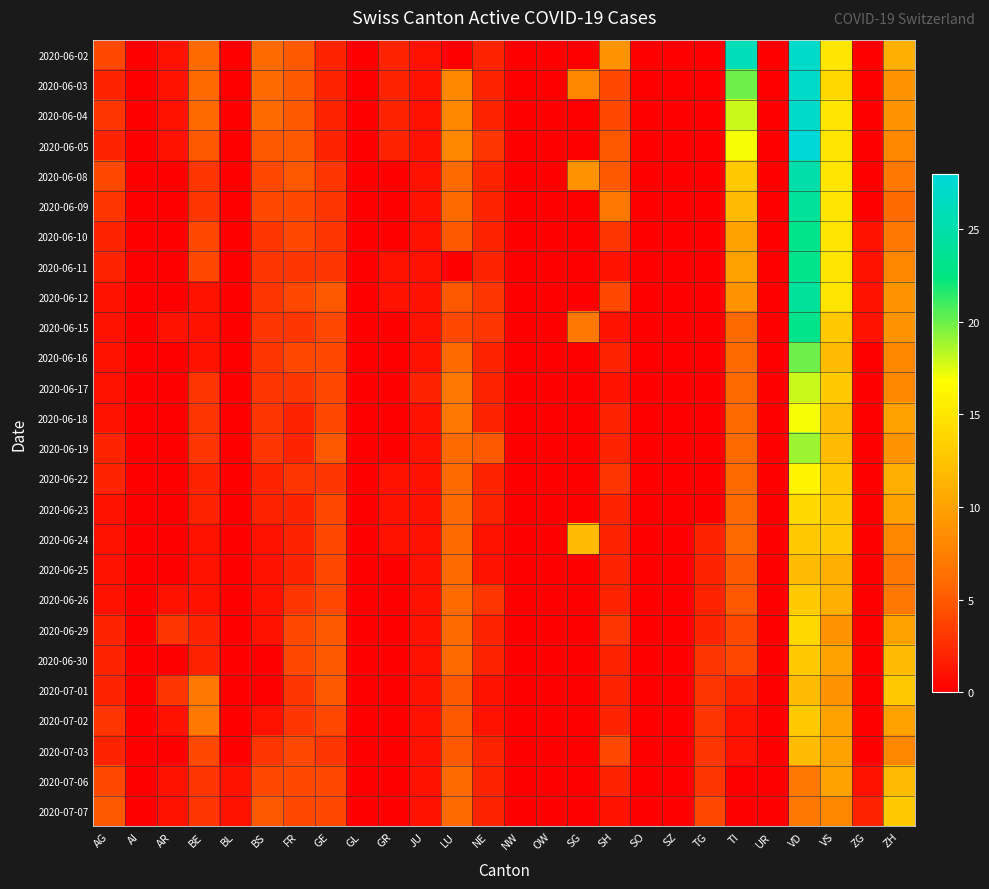

Reading left to right, list all the values displayed in this chart.

2020-06-02: AG=4	AI=0	AR=1	BE=6	BL=0	BS=6	FR=5	GE=2	GL=0	GR=2	JU=1	LU=0	NE=2	NW=0	OW=0	SG=0	SH=9	SO=0	SZ=0	TG=0	TI=26	UR=0	VD=27	VS=15	ZG=0	ZH=11
2020-06-03: AG=2	AI=0	AR=1	BE=6	BL=0	BS=6	FR=5	GE=2	GL=0	GR=2	JU=1	LU=8	NE=2	NW=0	OW=0	SG=8	SH=4	SO=0	SZ=0	TG=0	TI=20	UR=0	VD=27	VS=14	ZG=0	ZH=9
2020-06-04: AG=3	AI=0	AR=1	BE=6	BL=0	BS=6	FR=5	GE=2	GL=0	GR=2	JU=1	LU=8	NE=2	NW=0	OW=0	SG=0	SH=4	SO=0	SZ=0	TG=0	TI=18	UR=0	VD=27	VS=15	ZG=0	ZH=9
2020-06-05: AG=2	AI=0	AR=1	BE=5	BL=0	BS=5	FR=5	GE=2	GL=0	GR=2	JU=1	LU=8	NE=3	NW=0	OW=0	SG=0	SH=5	SO=0	SZ=0	TG=0	TI=17	UR=0	VD=28	VS=15	ZG=0	ZH=8
2020-06-08: AG=4	AI=0	AR=0	BE=3	BL=0	BS=4	FR=5	GE=3	GL=0	GR=0	JU=1	LU=6	NE=2	NW=0	OW=0	SG=9	SH=5	SO=0	SZ=0	TG=0	TI=13	UR=0	VD=25	VS=15	ZG=0	ZH=7
2020-06-09: AG=3	AI=0	AR=0	BE=3	BL=0	BS=4	FR=4	GE=3	GL=0	GR=0	JU=1	LU=6	NE=2	NW=0	OW=0	SG=0	SH=7	SO=0	SZ=0	TG=0	TI=12	UR=0	VD=24	VS=15	ZG=0	ZH=6
2020-06-10: AG=2	AI=0	AR=0	BE=4	BL=0	BS=3	FR=4	GE=3	GL=0	GR=0	JU=1	LU=5	NE=2	NW=0	OW=0	SG=0	SH=3	SO=0	SZ=0	TG=0	TI=10	UR=0	VD=23	VS=15	ZG=1	ZH=7
2020-06-11: AG=2	AI=0	AR=0	BE=4	BL=0	BS=3	FR=3	GE=3	GL=0	GR=1	JU=1	LU=0	NE=2	NW=0	OW=0	SG=0	SH=1	SO=0	SZ=0	TG=0	TI=10	UR=0	VD=23	VS=15	ZG=1	ZH=8
2020-06-12: AG=1	AI=0	AR=0	BE=1	BL=0	BS=3	FR=4	GE=5	GL=0	GR=1	JU=1	LU=5	NE=3	NW=0	OW=0	SG=0	SH=4	SO=0	SZ=0	TG=0	TI=9	UR=0	VD=24	VS=15	ZG=1	ZH=9
2020-06-15: AG=1	AI=0	AR=1	BE=1	BL=0	BS=3	FR=3	GE=4	GL=0	GR=0	JU=1	LU=4	NE=3	NW=0	OW=0	SG=7	SH=1	SO=0	SZ=0	TG=0	TI=6	UR=0	VD=23	VS=13	ZG=1	ZH=9
2020-06-16: AG=1	AI=0	AR=0	BE=1	BL=0	BS=3	FR=4	GE=4	GL=0	GR=0	JU=1	LU=6	NE=2	NW=0	OW=0	SG=0	SH=2	SO=0	SZ=0	TG=0	TI=6	UR=0	VD=20	VS=12	ZG=0	ZH=8
2020-06-17: AG=1	AI=0	AR=0	BE=3	BL=0	BS=3	FR=3	GE=4	GL=0	GR=0	JU=2	LU=7	NE=2	NW=0	OW=0	SG=0	SH=1	SO=0	SZ=0	TG=0	TI=6	UR=0	VD=18	VS=13	ZG=0	ZH=8
2020-06-18: AG=1	AI=0	AR=0	BE=3	BL=0	BS=3	FR=2	GE=4	GL=0	GR=0	JU=1	LU=7	NE=2	NW=0	OW=0	SG=0	SH=2	SO=0	SZ=0	TG=0	TI=6	UR=0	VD=17	VS=12	ZG=0	ZH=10
2020-06-19: AG=2	AI=0	AR=0	BE=3	BL=0	BS=3	FR=2	GE=5	GL=0	GR=0	JU=1	LU=6	NE=5	NW=0	OW=0	SG=0	SH=2	SO=0	SZ=0	TG=0	TI=6	UR=0	VD=19	VS=12	ZG=0	ZH=9
2020-06-22: AG=2	AI=0	AR=0	BE=2	BL=0	BS=2	FR=3	GE=3	GL=0	GR=1	JU=1	LU=6	NE=2	NW=0	OW=0	SG=0	SH=3	SO=0	SZ=0	TG=0	TI=6	UR=0	VD=16	VS=13	ZG=0	ZH=11
2020-06-23: AG=1	AI=0	AR=0	BE=2	BL=0	BS=2	FR=2	GE=4	GL=0	GR=1	JU=1	LU=6	NE=2	NW=0	OW=0	SG=0	SH=2	SO=0	SZ=0	TG=0	TI=6	UR=0	VD=14	VS=13	ZG=0	ZH=10
2020-06-24: AG=1	AI=0	AR=0	BE=1	BL=0	BS=1	FR=2	GE=4	GL=0	GR=1	JU=1	LU=6	NE=1	NW=0	OW=0	SG=12	SH=2	SO=0	SZ=0	TG=2	TI=6	UR=0	VD=13	VS=13	ZG=0	ZH=8
2020-06-25: AG=1	AI=0	AR=0	BE=1	BL=0	BS=1	FR=2	GE=4	GL=0	GR=0	JU=1	LU=6	NE=1	NW=0	OW=0	SG=0	SH=2	SO=0	SZ=0	TG=2	TI=5	UR=0	VD=12	VS=11	ZG=0	ZH=7
2020-06-26: AG=1	AI=0	AR=1	BE=1	BL=0	BS=1	FR=3	GE=4	GL=0	GR=0	JU=1	LU=6	NE=3	NW=0	OW=0	SG=0	SH=2	SO=0	SZ=0	TG=2	TI=5	UR=0	VD=13	VS=11	ZG=0	ZH=7
2020-06-29: AG=2	AI=0	AR=3	BE=2	BL=0	BS=1	FR=4	GE=5	GL=0	GR=0	JU=1	LU=6	NE=2	NW=0	OW=0	SG=0	SH=3	SO=0	SZ=0	TG=2	TI=4	UR=0	VD=14	VS=9	ZG=0	ZH=10
2020-06-30: AG=2	AI=0	AR=0	BE=2	BL=0	BS=0	FR=4	GE=5	GL=0	GR=0	JU=1	LU=6	NE=2	NW=0	OW=0	SG=0	SH=2	SO=0	SZ=0	TG=3	TI=4	UR=0	VD=13	VS=10	ZG=0	ZH=12
2020-07-01: AG=2	AI=0	AR=3	BE=7	BL=0	BS=0	FR=3	GE=5	GL=0	GR=0	JU=1	LU=5	NE=1	NW=0	OW=0	SG=0	SH=2	SO=0	SZ=0	TG=3	TI=2	UR=0	VD=12	VS=9	ZG=0	ZH=13
2020-07-02: AG=3	AI=0	AR=1	BE=7	BL=0	BS=1	FR=3	GE=4	GL=0	GR=0	JU=1	LU=5	NE=1	NW=0	OW=0	SG=0	SH=2	SO=0	SZ=0	TG=3	TI=1	UR=0	VD=13	VS=10	ZG=0	ZH=10
2020-07-03: AG=2	AI=0	AR=0	BE=4	BL=0	BS=3	FR=4	GE=3	GL=0	GR=0	JU=1	LU=5	NE=2	NW=0	OW=0	SG=0	SH=4	SO=0	SZ=0	TG=3	TI=1	UR=0	VD=12	VS=10	ZG=0	ZH=8
2020-07-06: AG=4	AI=0	AR=1	BE=3	BL=1	BS=4	FR=4	GE=4	GL=0	GR=0	JU=1	LU=6	NE=2	NW=0	OW=0	SG=0	SH=2	SO=0	SZ=0	TG=3	TI=0	UR=0	VD=7	VS=10	ZG=1	ZH=12
2020-07-07: AG=5	AI=0	AR=1	BE=3	BL=1	BS=5	FR=4	GE=4	GL=0	GR=0	JU=1	LU=6	NE=2	NW=0	OW=0	SG=0	SH=1	SO=0	SZ=0	TG=4	TI=0	UR=0	VD=7	VS=8	ZG=2	ZH=13